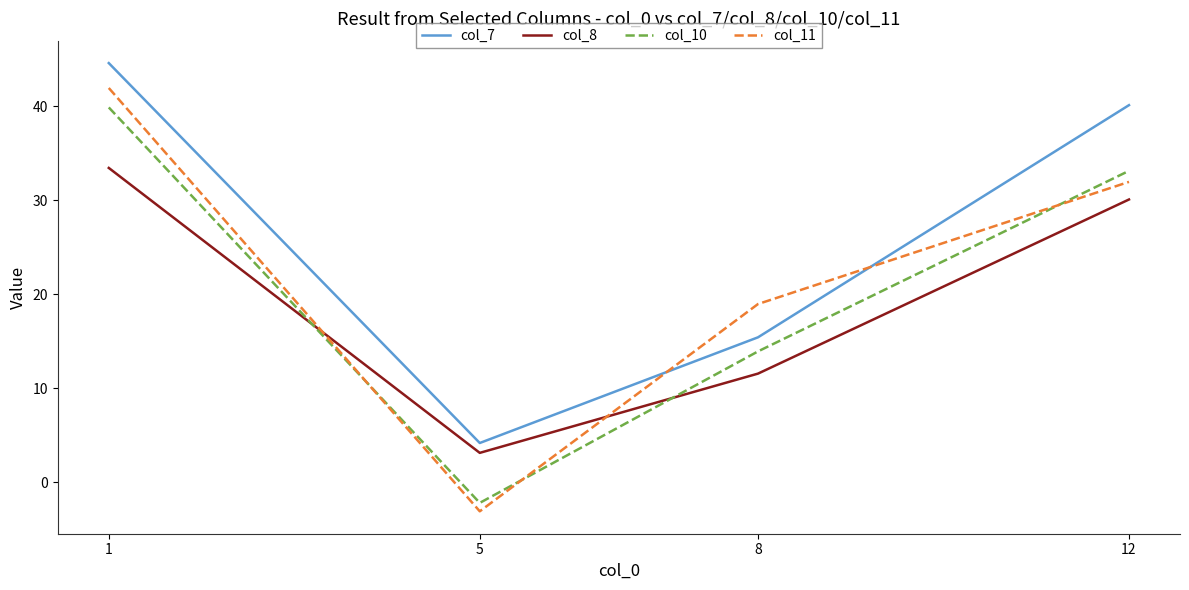

Where is col_10 nearest to the value 18?

8